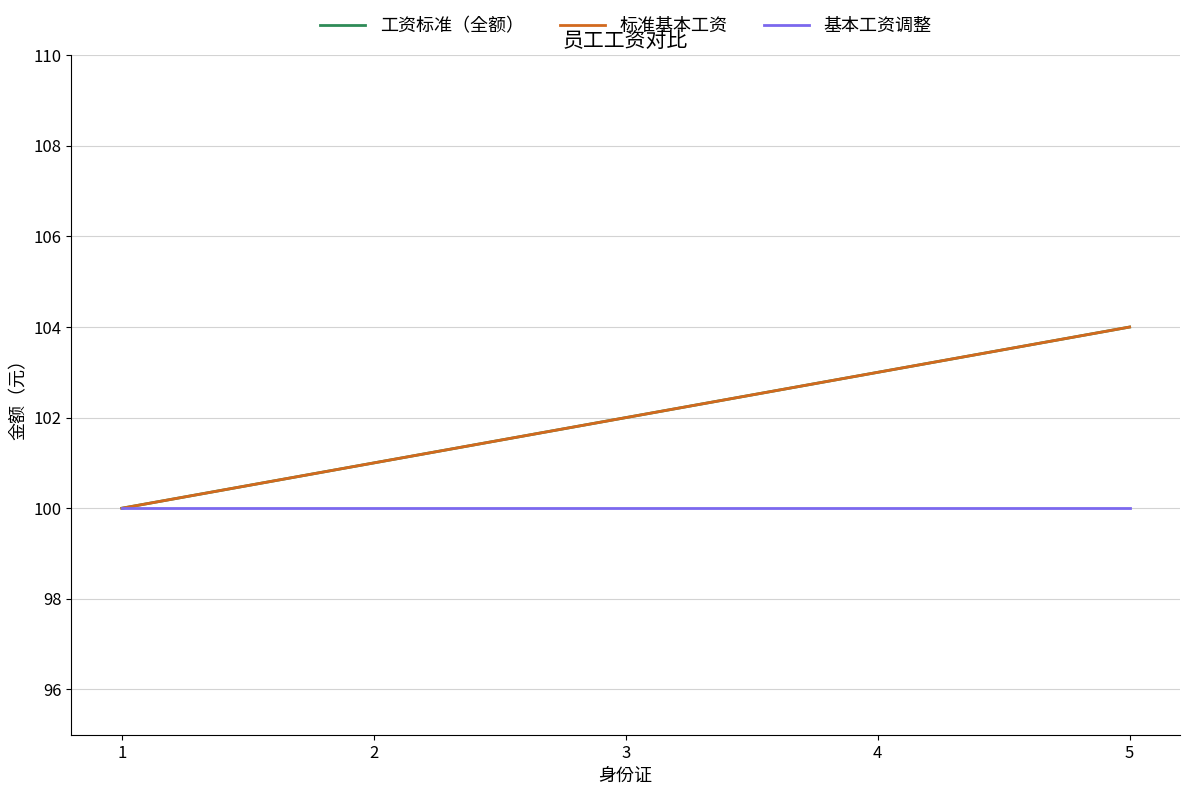

What is the maximum value for 基本工资调整?

100